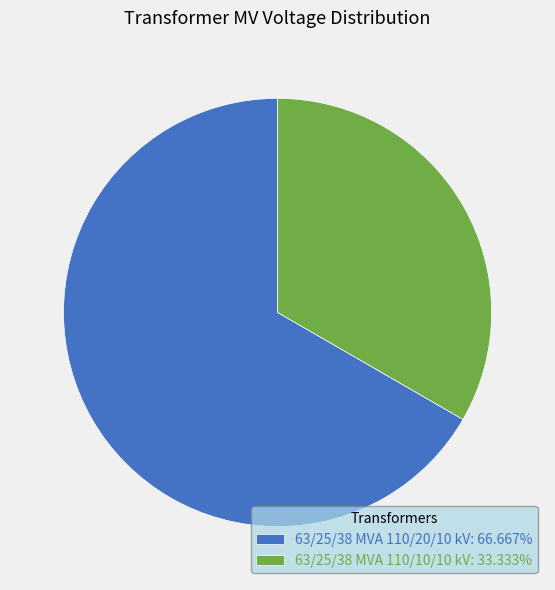

True or false: 63/25/38 MVA 110/20/10 kV accounts for 53% of the total.

False